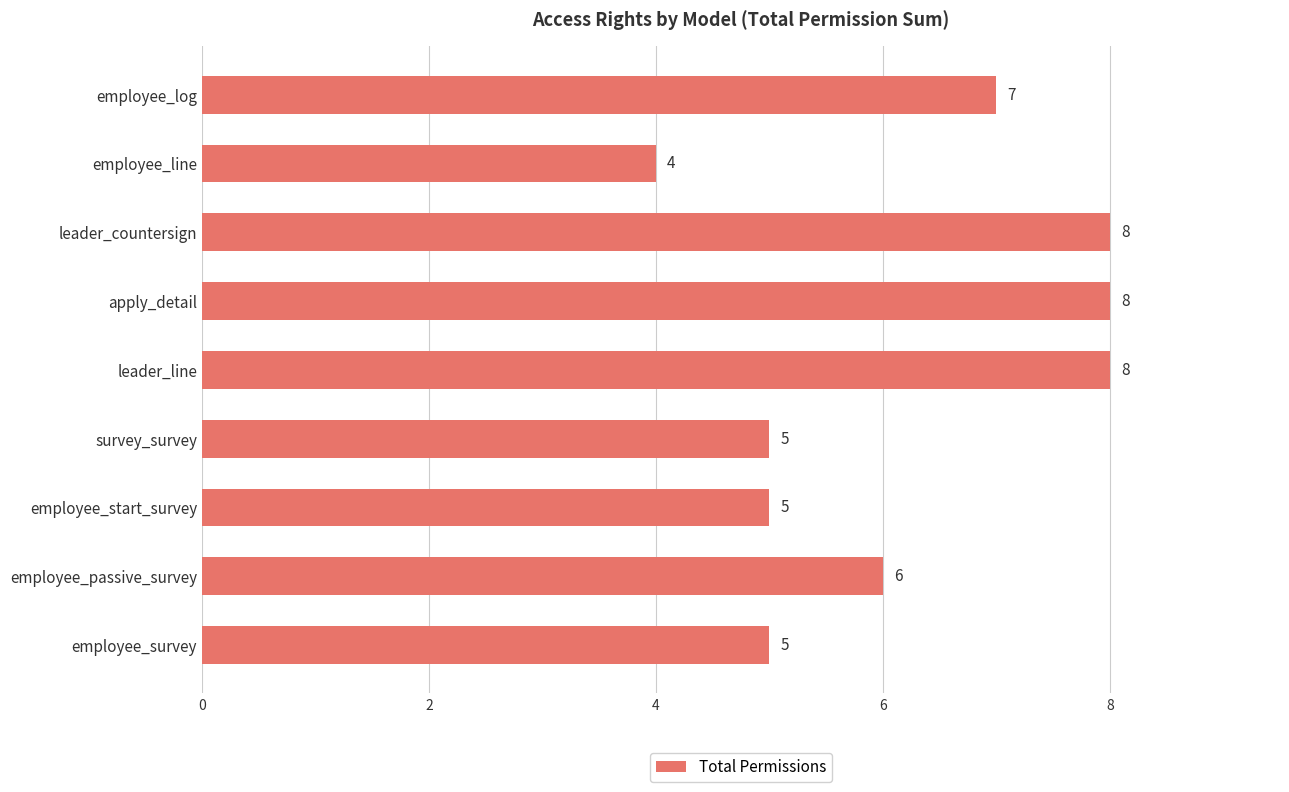

Does the chart contain stacked bars?

No